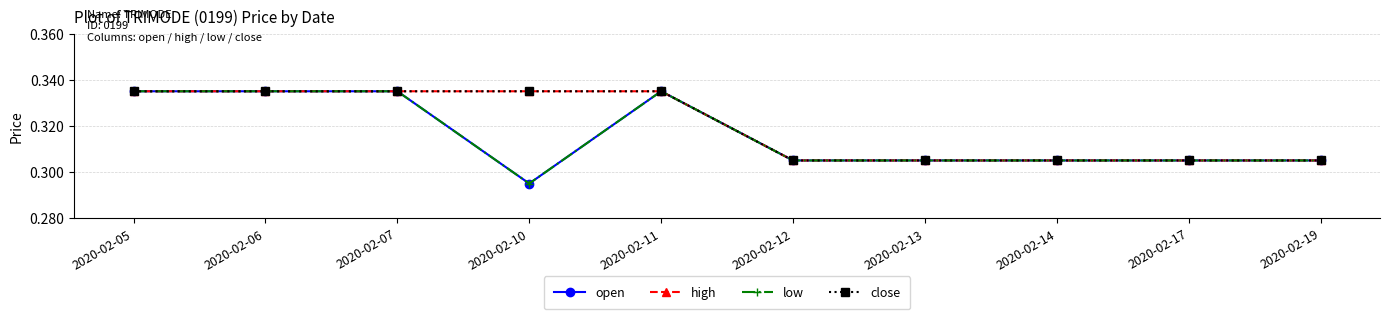

Reading left to right, what are all the values shown in this chart?

open: 0.3	0.3	0.3	0.3	0.3	0.3	0.3	0.3	0.3	0.3
high: 0.3	0.3	0.3	0.3	0.3	0.3	0.3	0.3	0.3	0.3
low: 0.3	0.3	0.3	0.3	0.3	0.3	0.3	0.3	0.3	0.3
close: 0.3	0.3	0.3	0.3	0.3	0.3	0.3	0.3	0.3	0.3